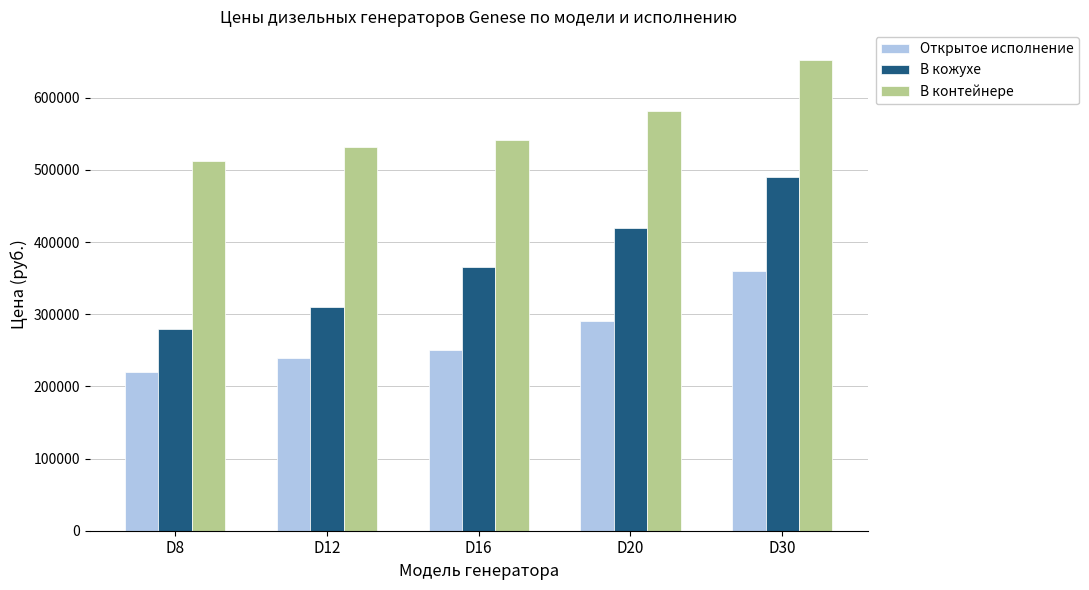

What is the sum of all В контейнере values?

2819500